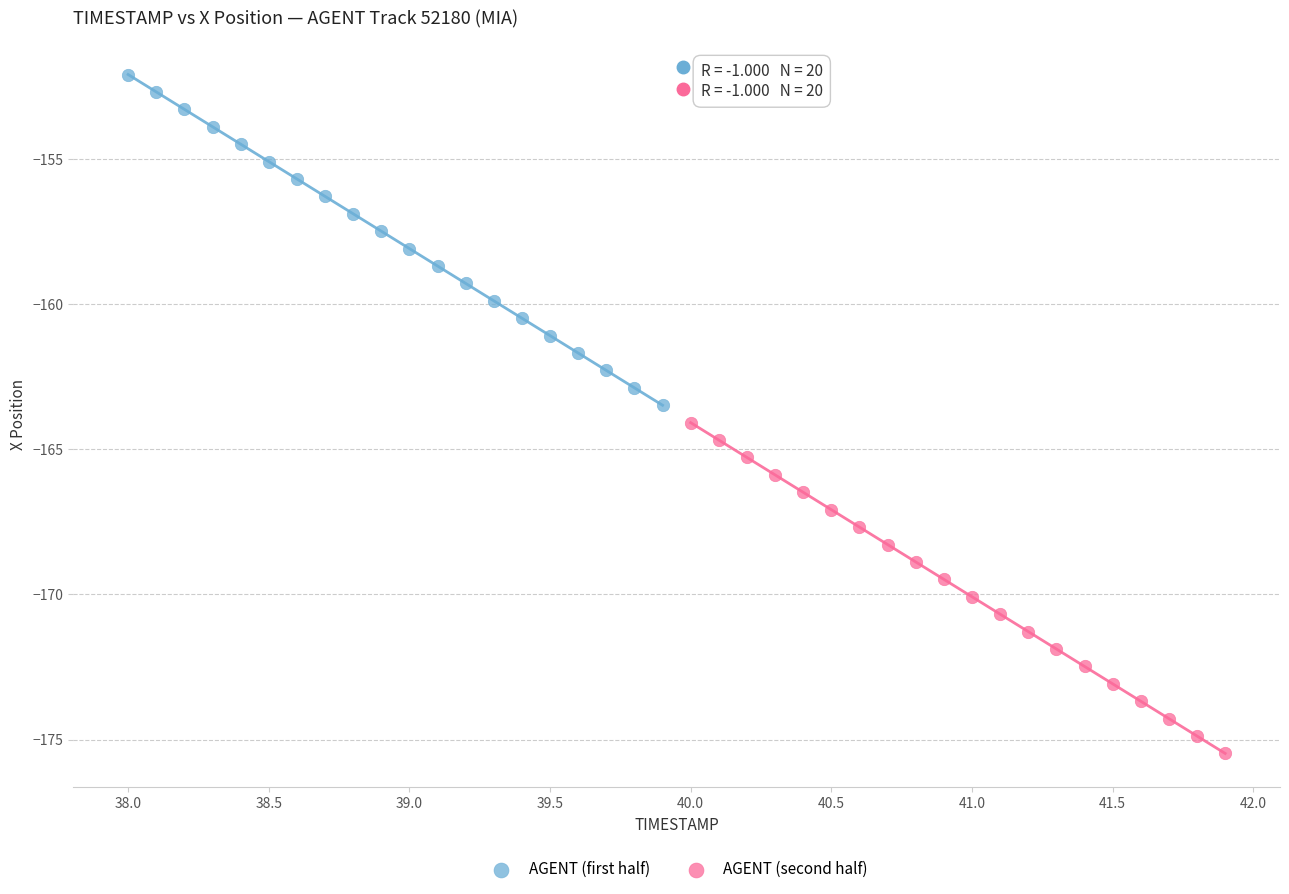

Which series contains the lowest Y value?

AGENT (second half)